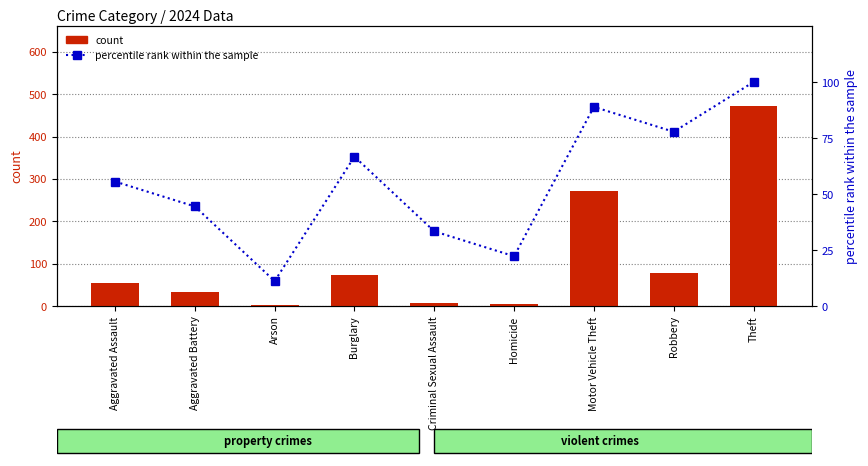

Which series has the largest total across all categories?

count